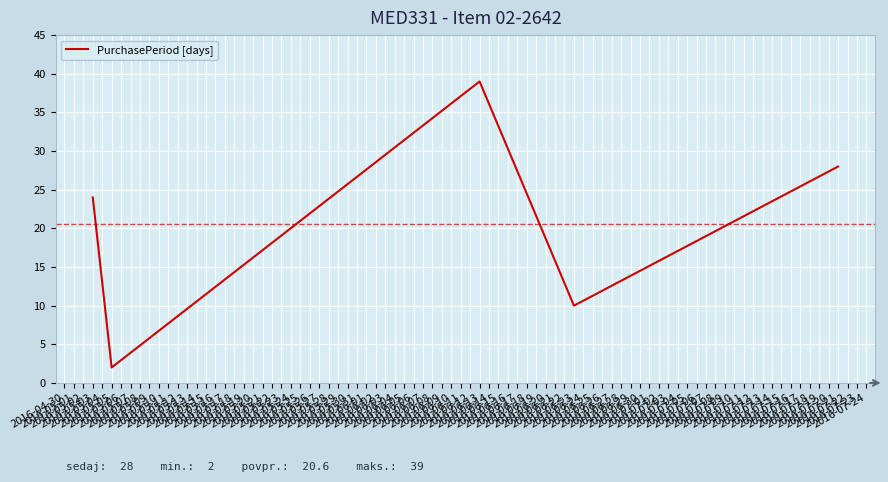

What is the maximum value shown in the chart?

39